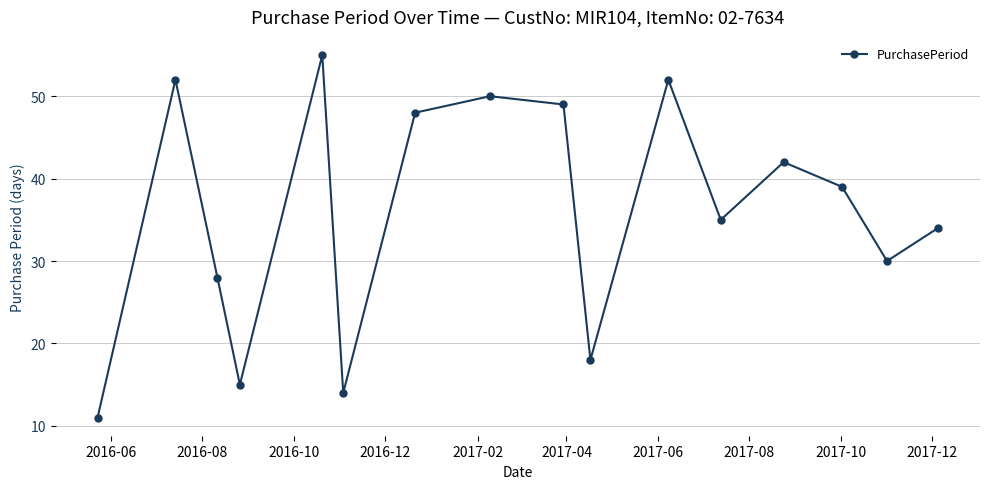

What is the sum of all values?

572